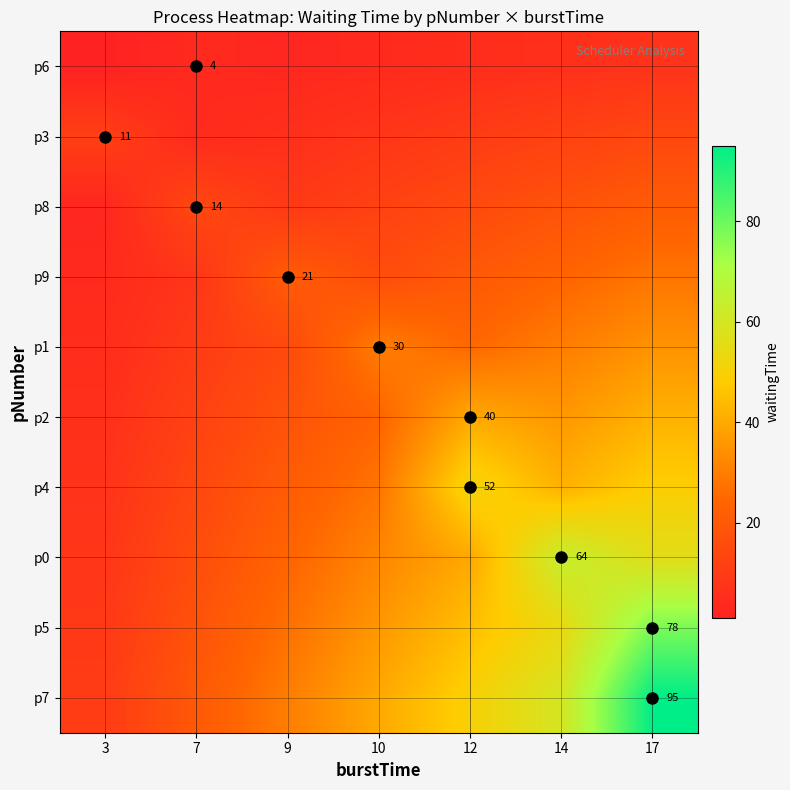

The p5 series shows 18 at 17. True or false?

False